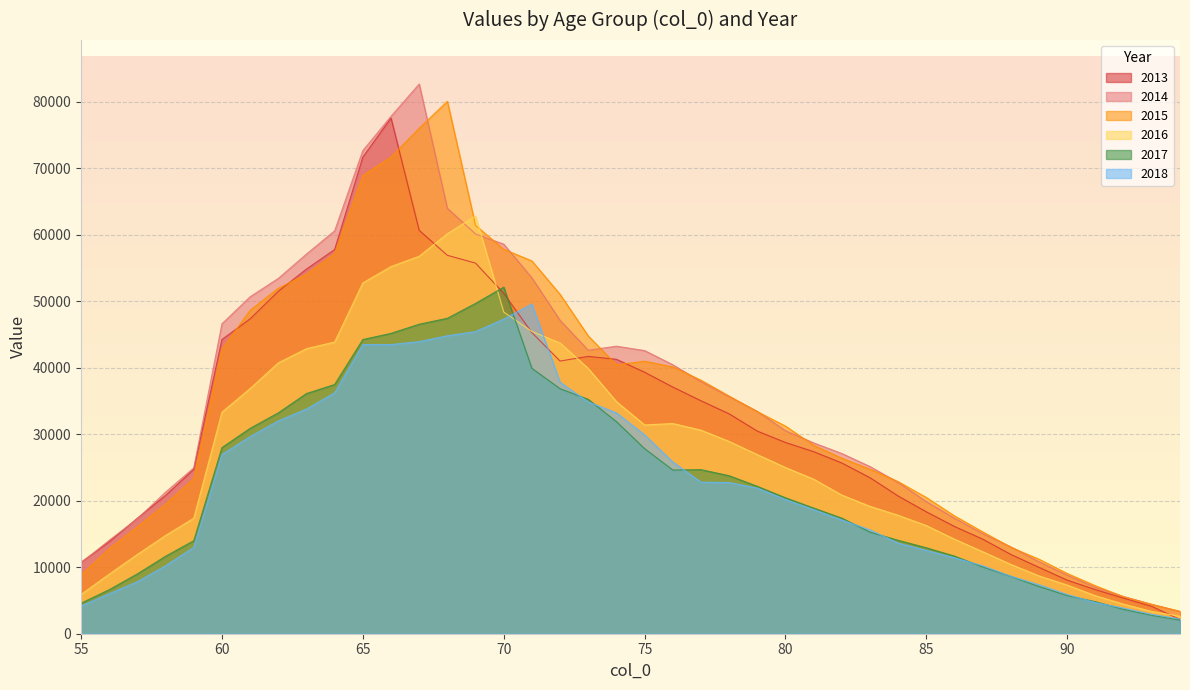

How many interior local valleys does the 2014 series have?

1